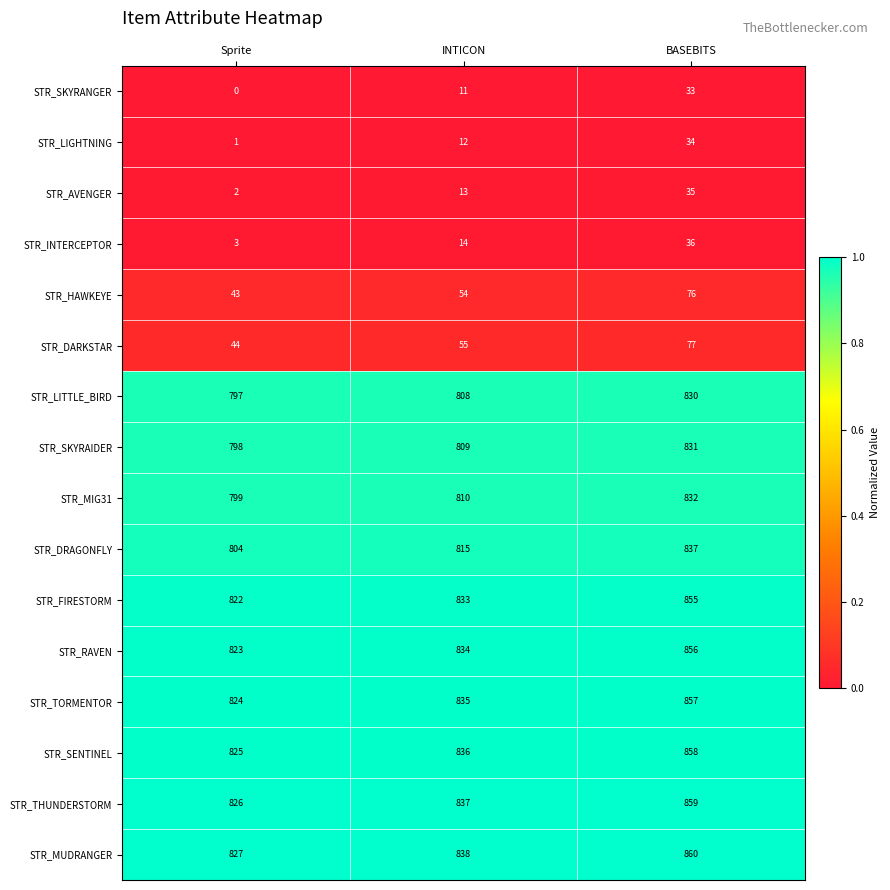

List the labels in order of STR_MIG31 value, smallest first.

Sprite, INTICON, BASEBITS